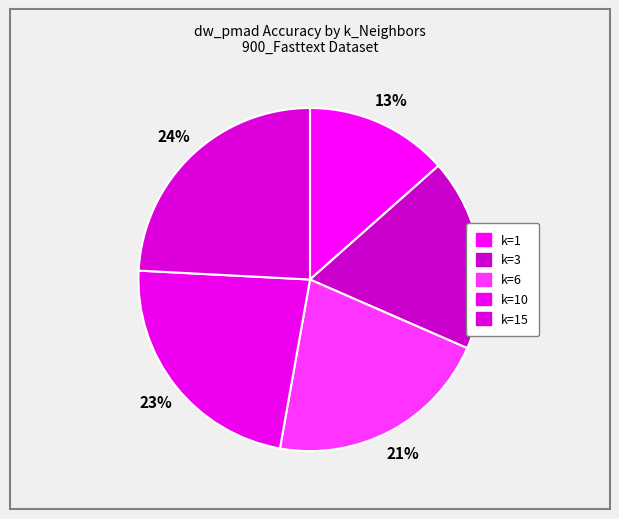

To the nearest percent, what is the average slice percentage?

20%